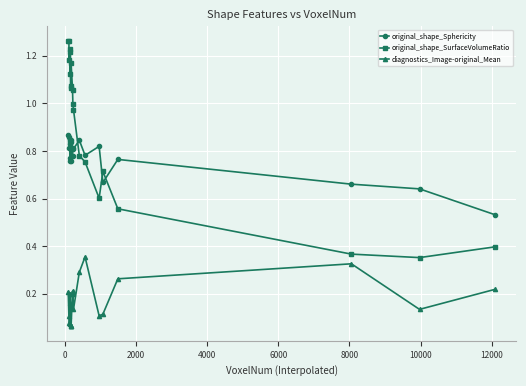

Count the diagnostics_Image-original_Mean values in the range 0 to 1.

20